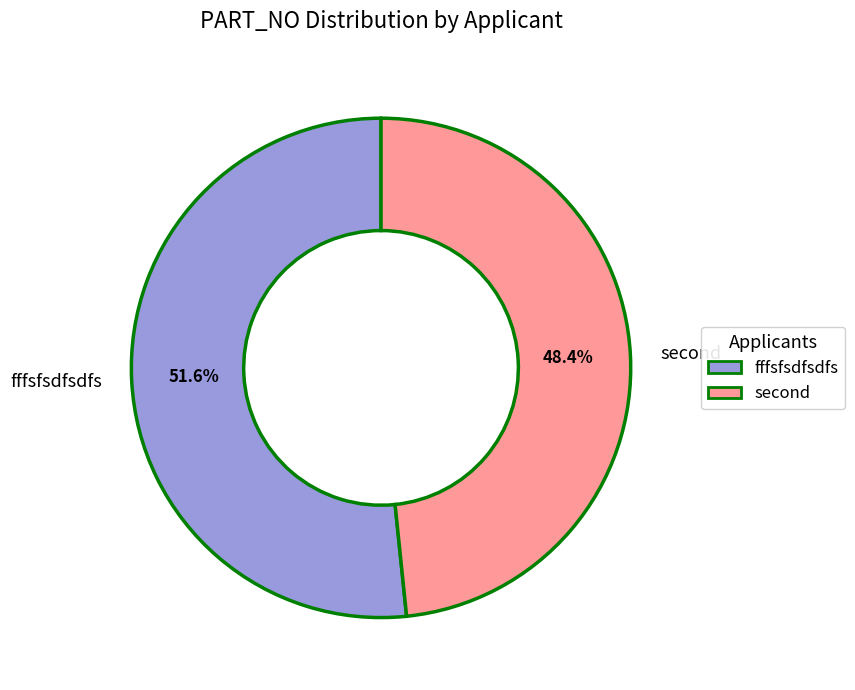

What is the smallest slice in the pie chart?

second